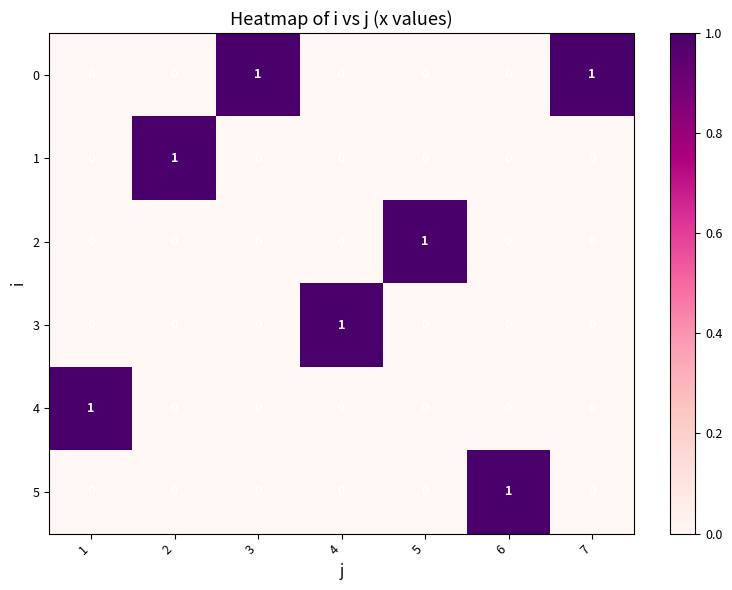

How many 1 values are between 0 and 1?

7